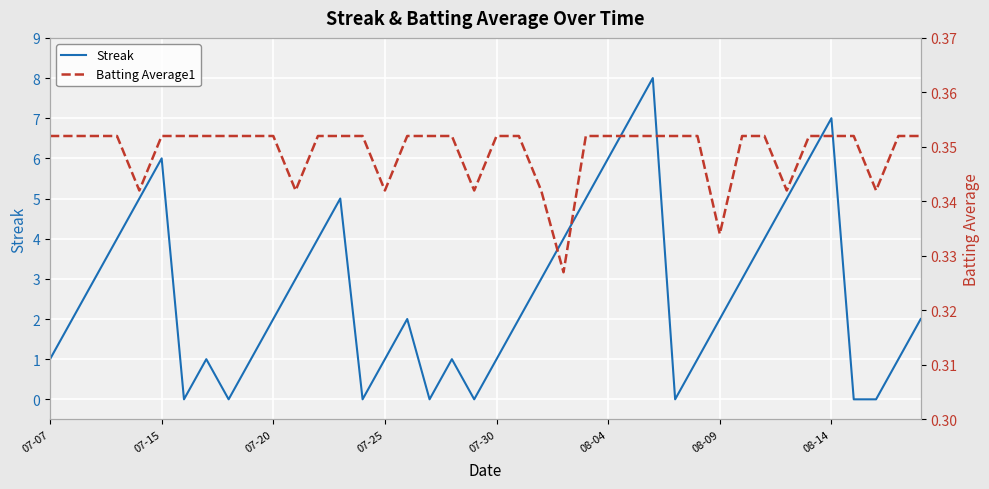

The Streak series shows 3 at 08-04. True or false?

False